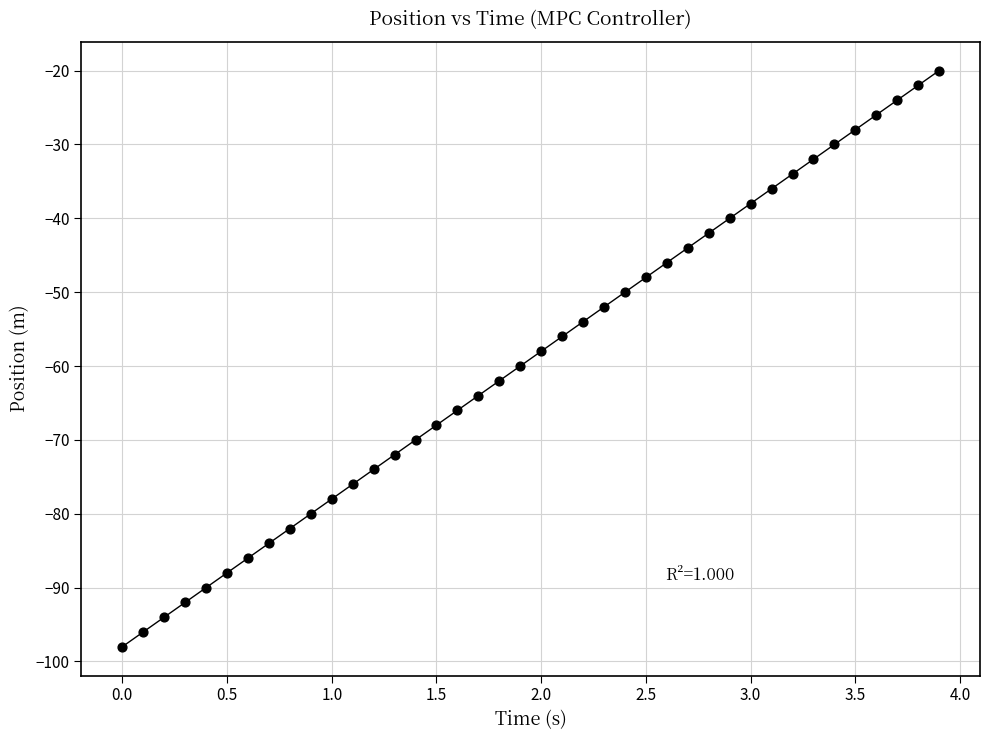

What is the range of Y values (max minus min)?

78